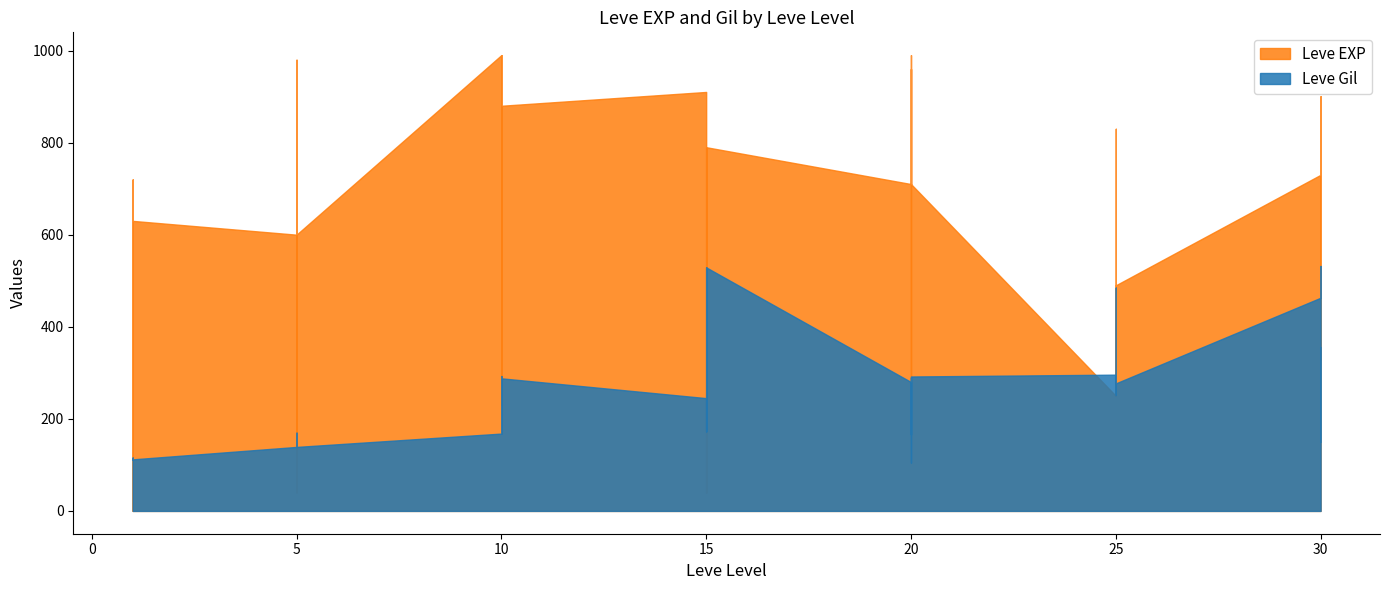

The Leve EXP series shows 404 at 20. True or false?

False